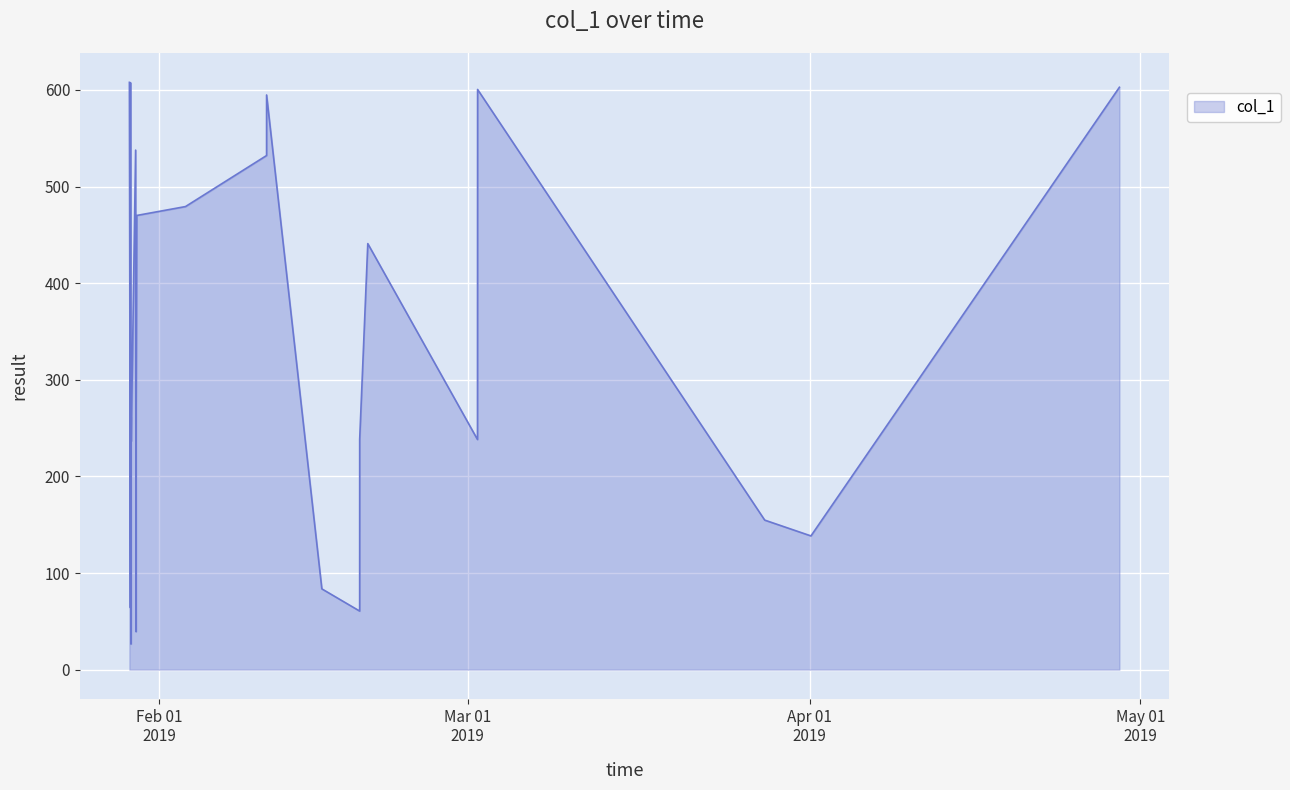

What is the difference between the maximum and minimum values?

581.3